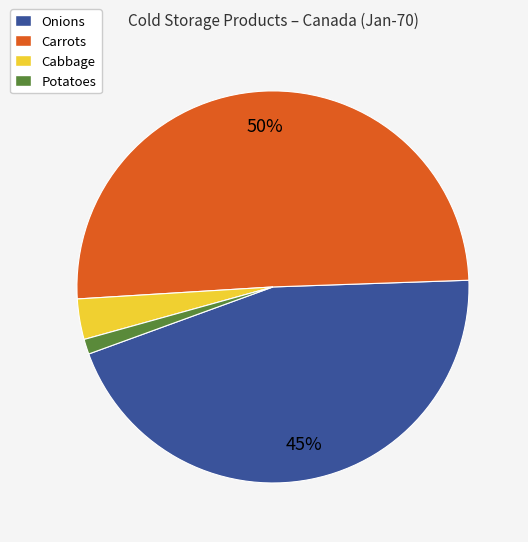

To the nearest percent, what portion does Potatoes represent?

1%